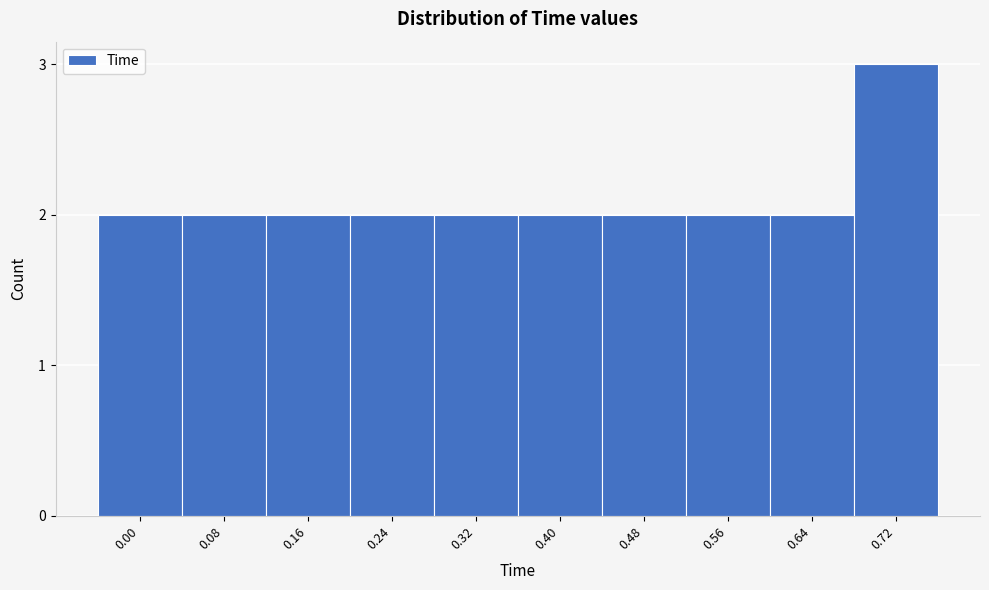

Reading left to right, list all the values displayed in this chart.

2	2	2	2	2	2	2	2	2	3